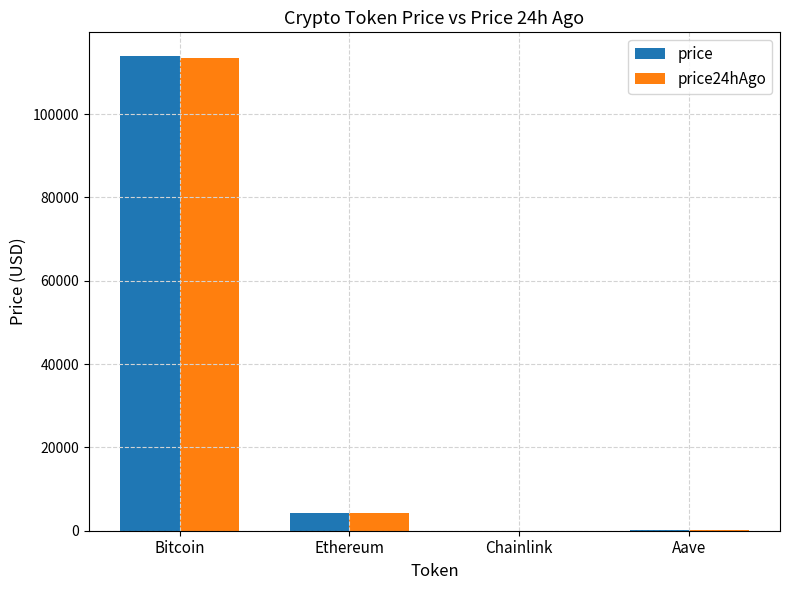

What is the total value across all series at Ethereum?

8463.1